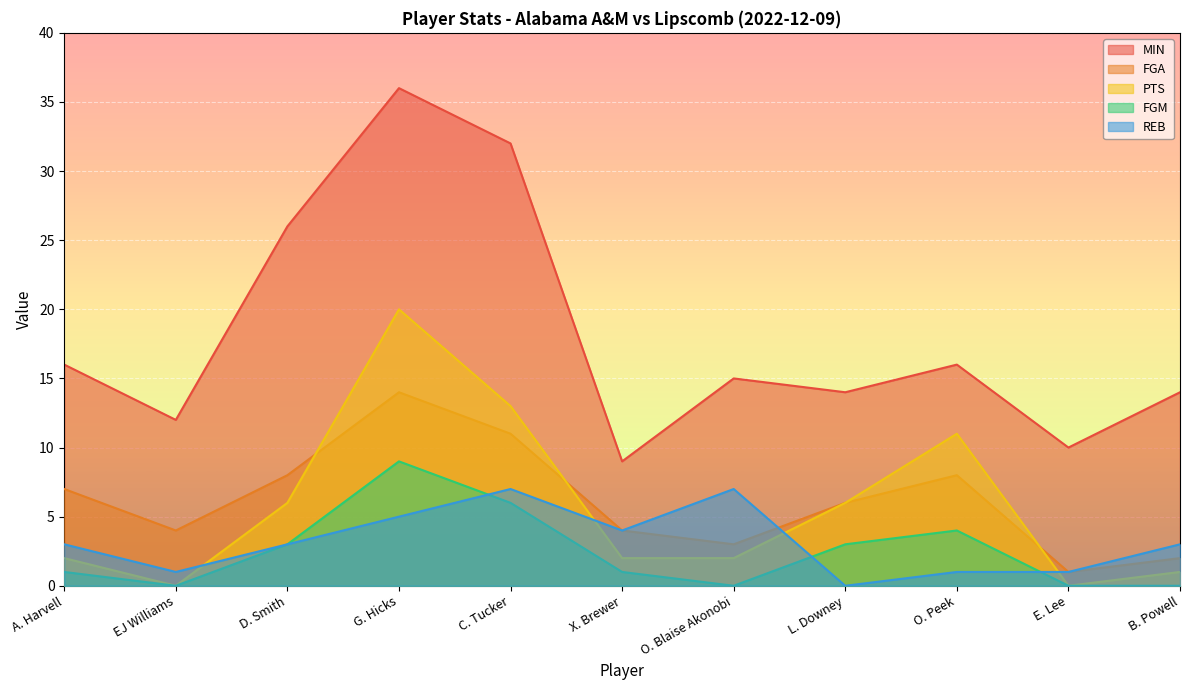

At A. Harvell, list the series in order from largest to smallest.

MIN, FGA, REB, PTS, FGM